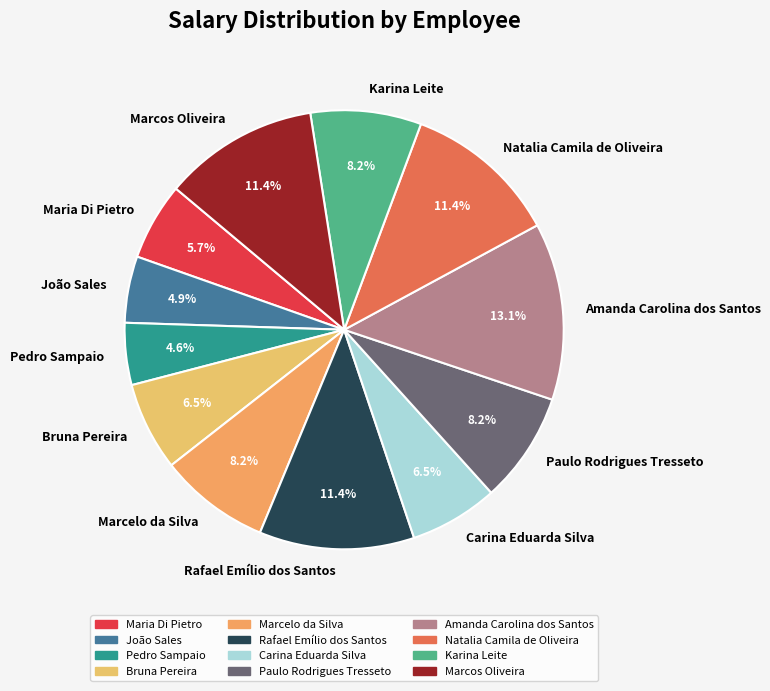

Does Pedro Sampaio account for over 50% of the chart?

No